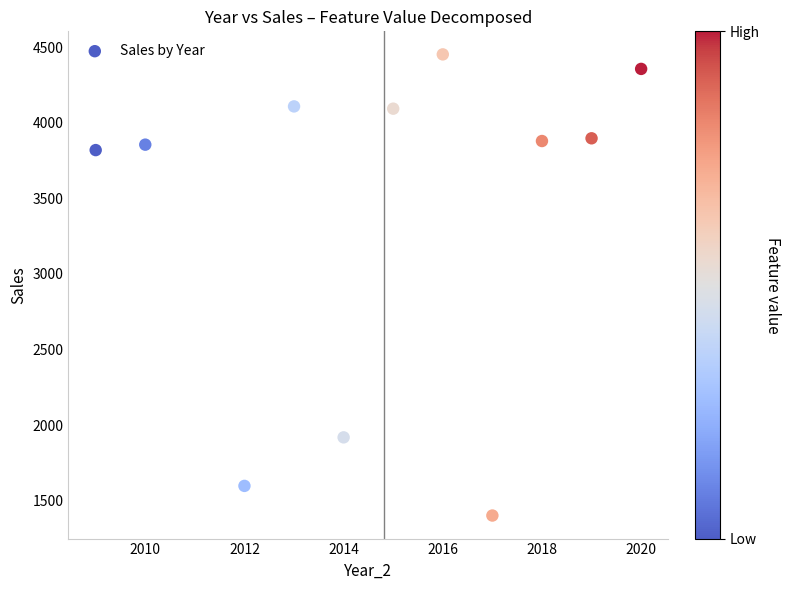

What is the range of Y values (max minus min)?

3050